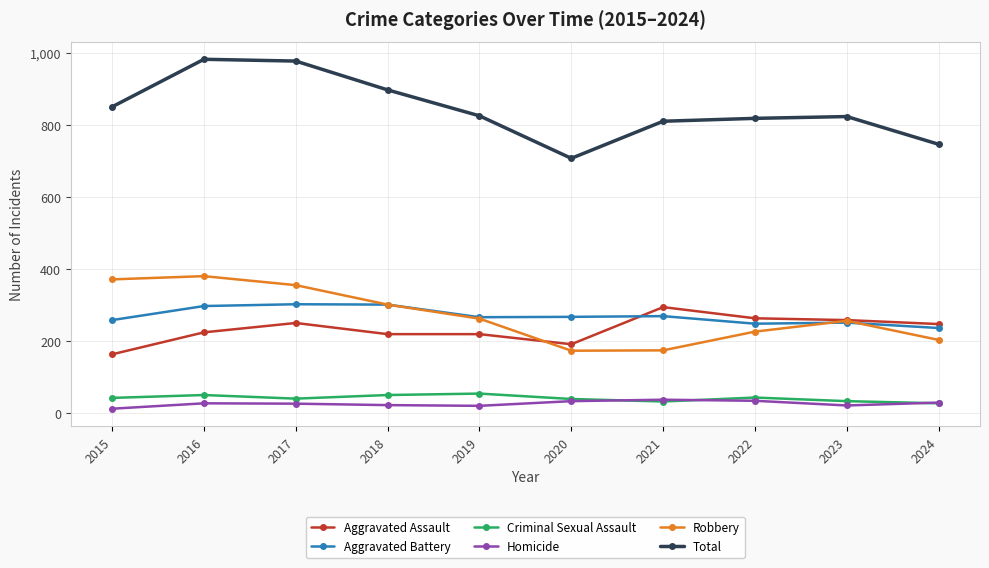

Which series changed the most between 2016 and 2020?

Total